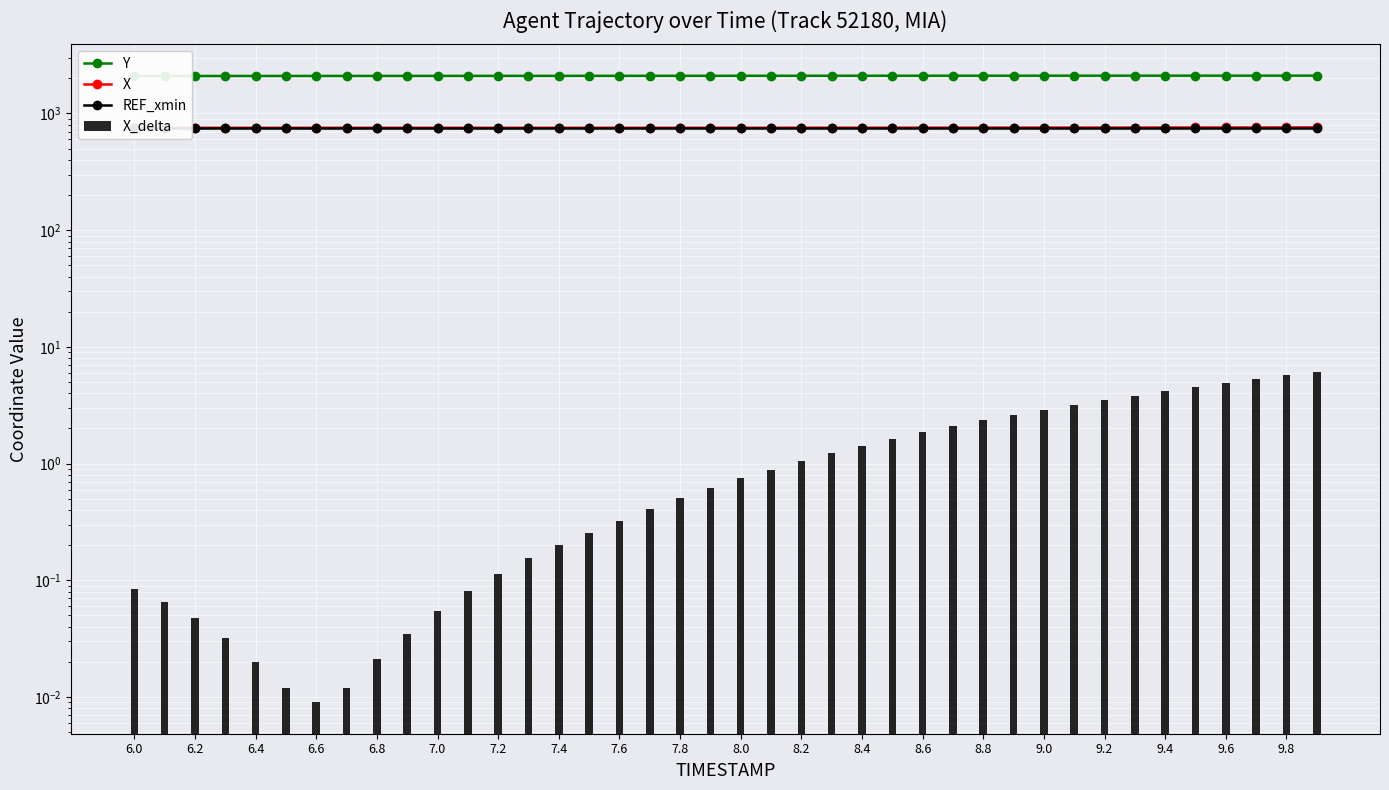

Is it true that REF_xmin equals 754.0 at 7.0?

True